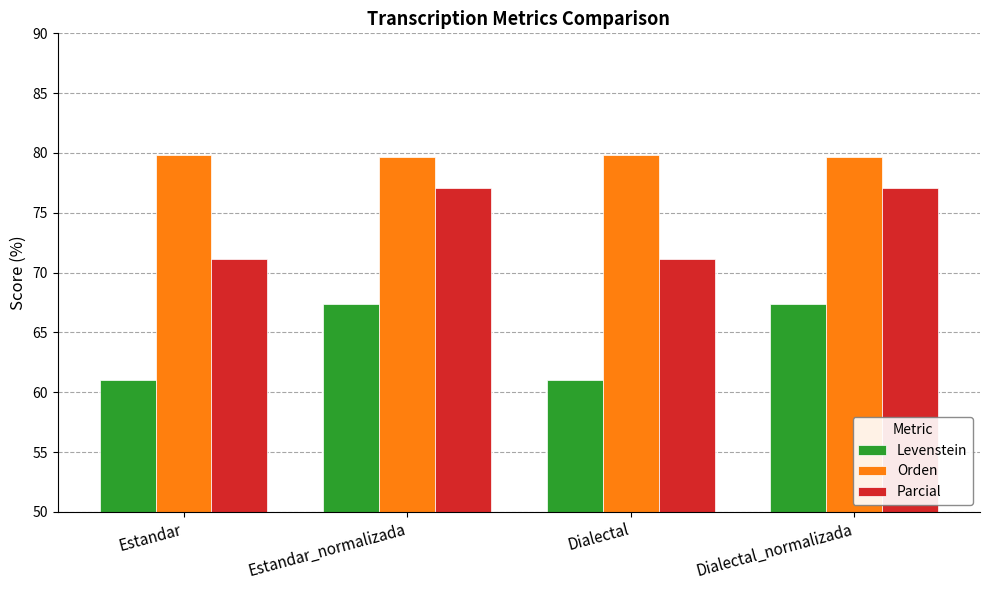

How many data points does each series have?

4